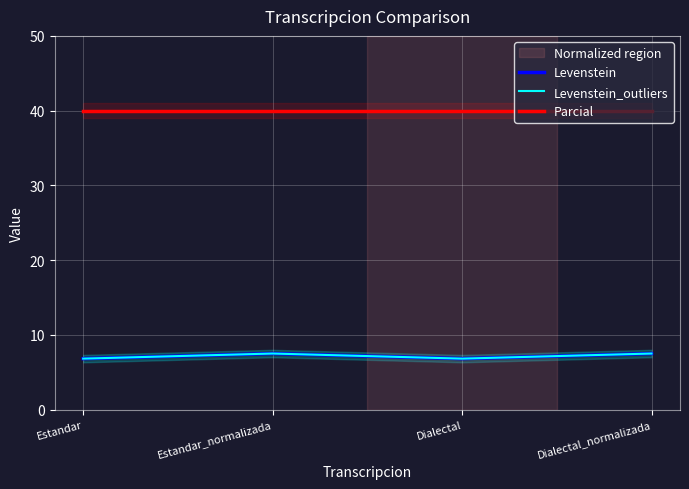

The value of Levenstein_outliers at Dialectal_normalizada is 7.5. True or false?

True